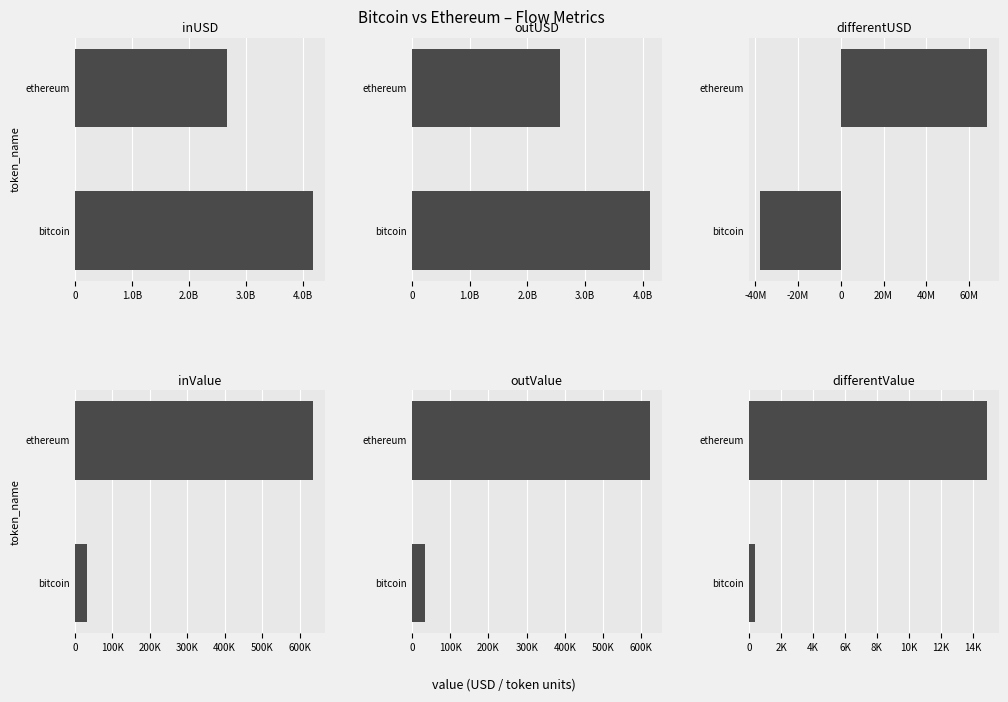

Which series has the largest range (max minus min)?

outUSD